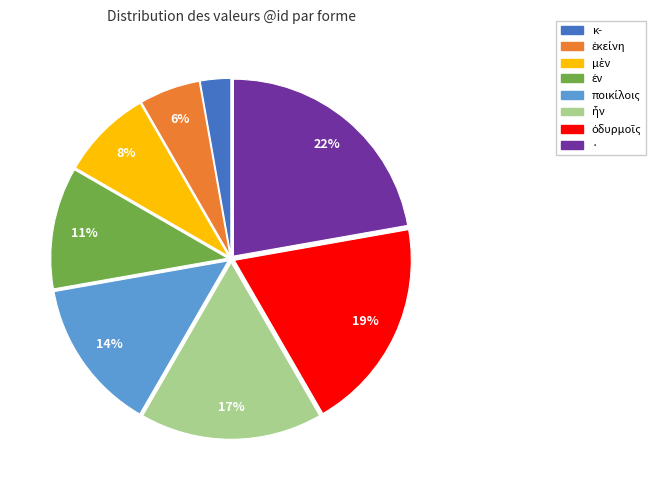

Is there a majority slice in this chart?

No